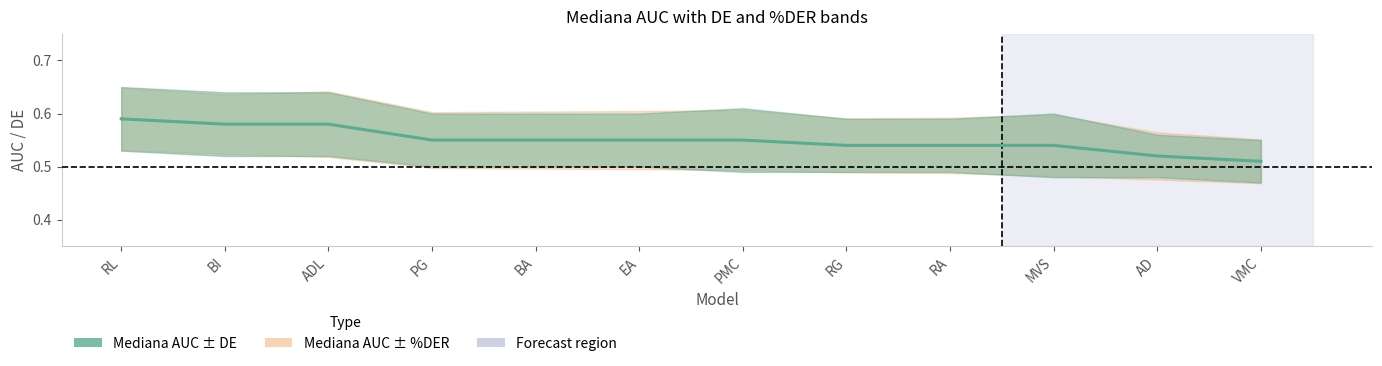

Read the value at RA.

0.5